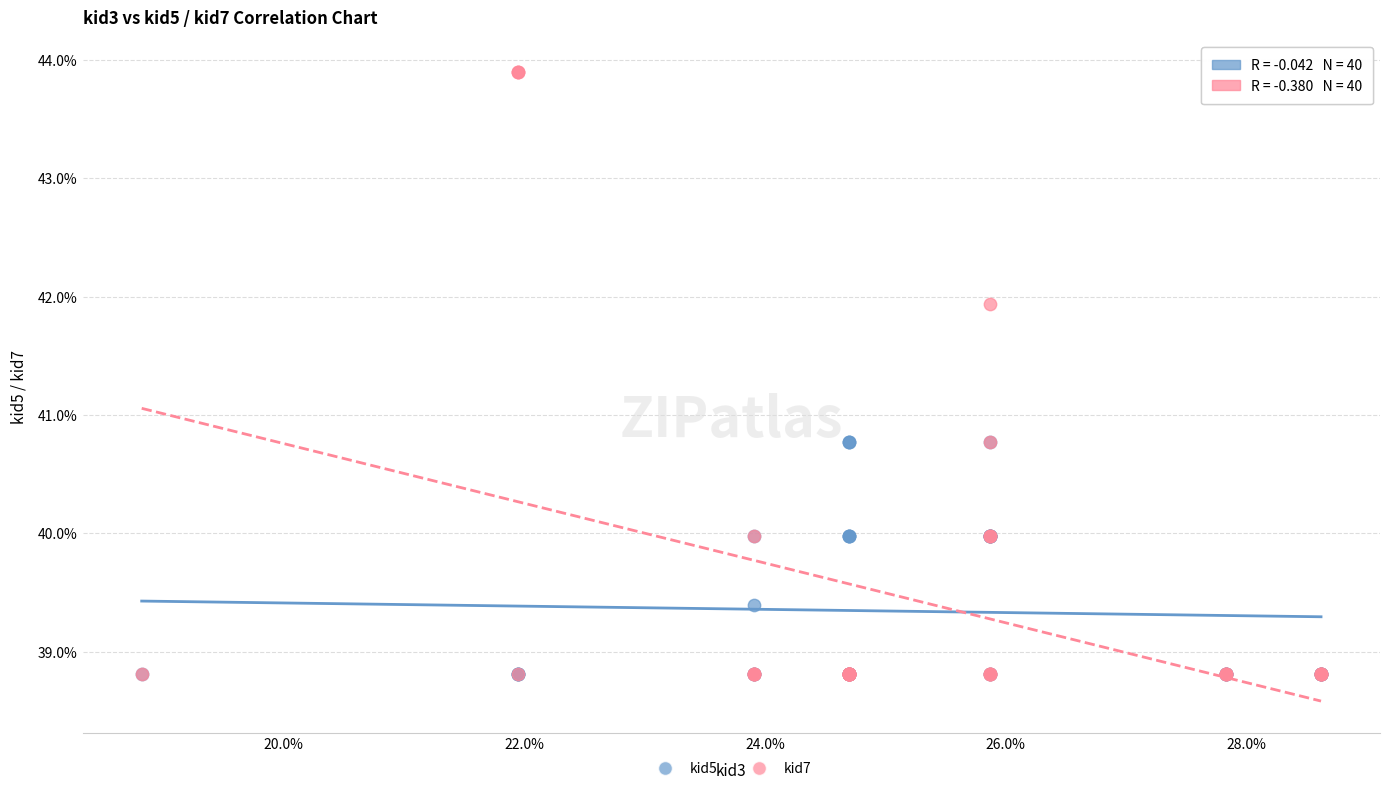

What are all the series names shown in the legend?

kid5, kid7